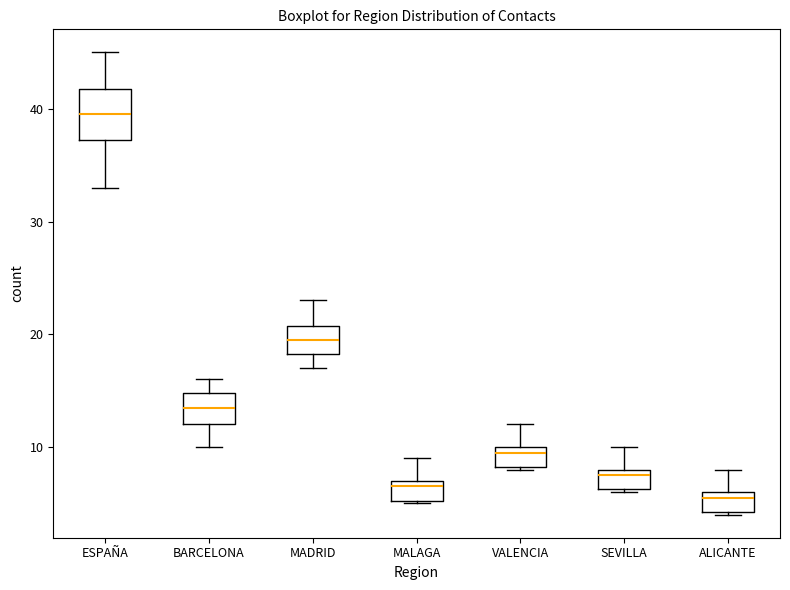

Which box has the lowest median line?

ALICANTE